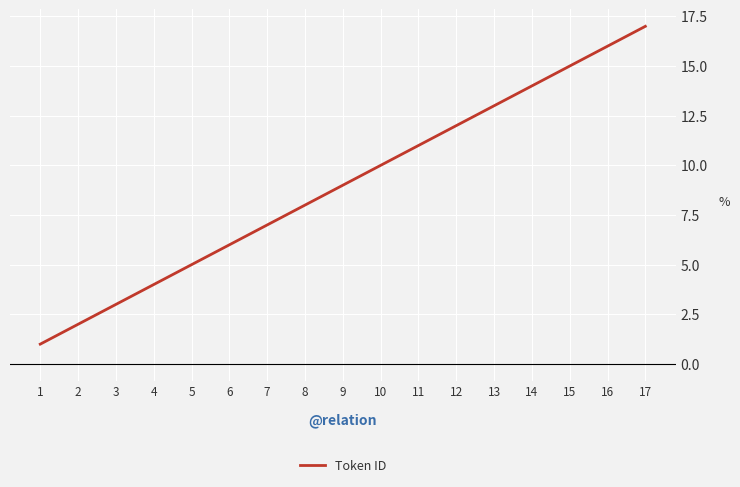

What is the average value?

9